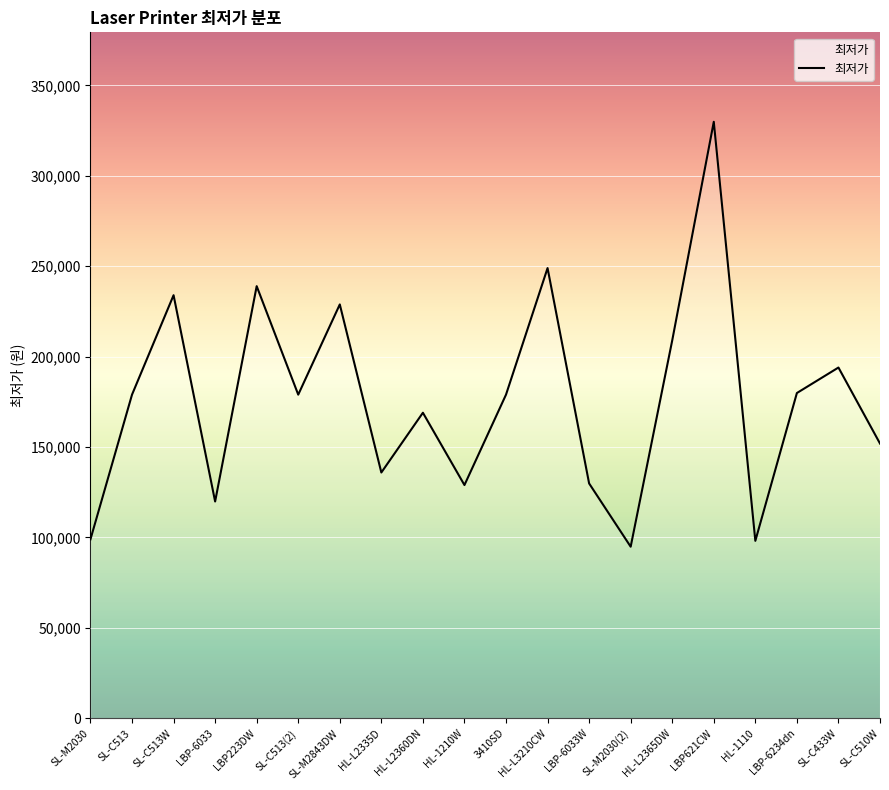

What is the difference between the maximum and minimum values?

235000